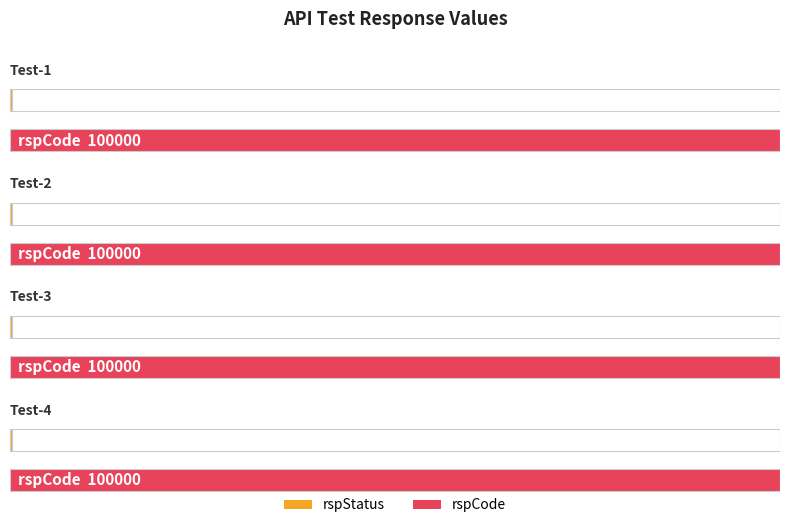

Which series has the largest total across all categories?

rspCode